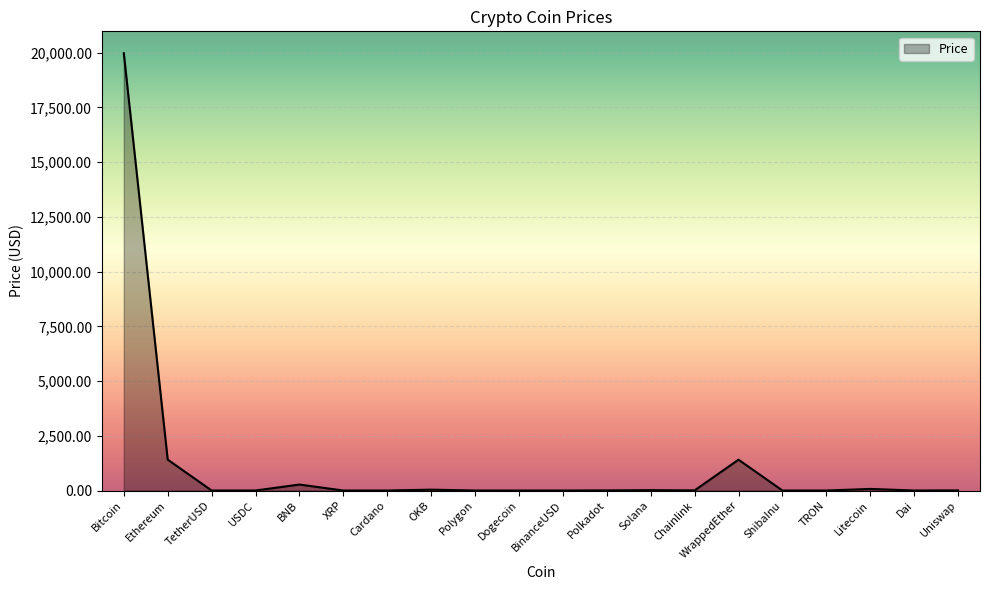

Read the value at Bitcoin.

19973.1